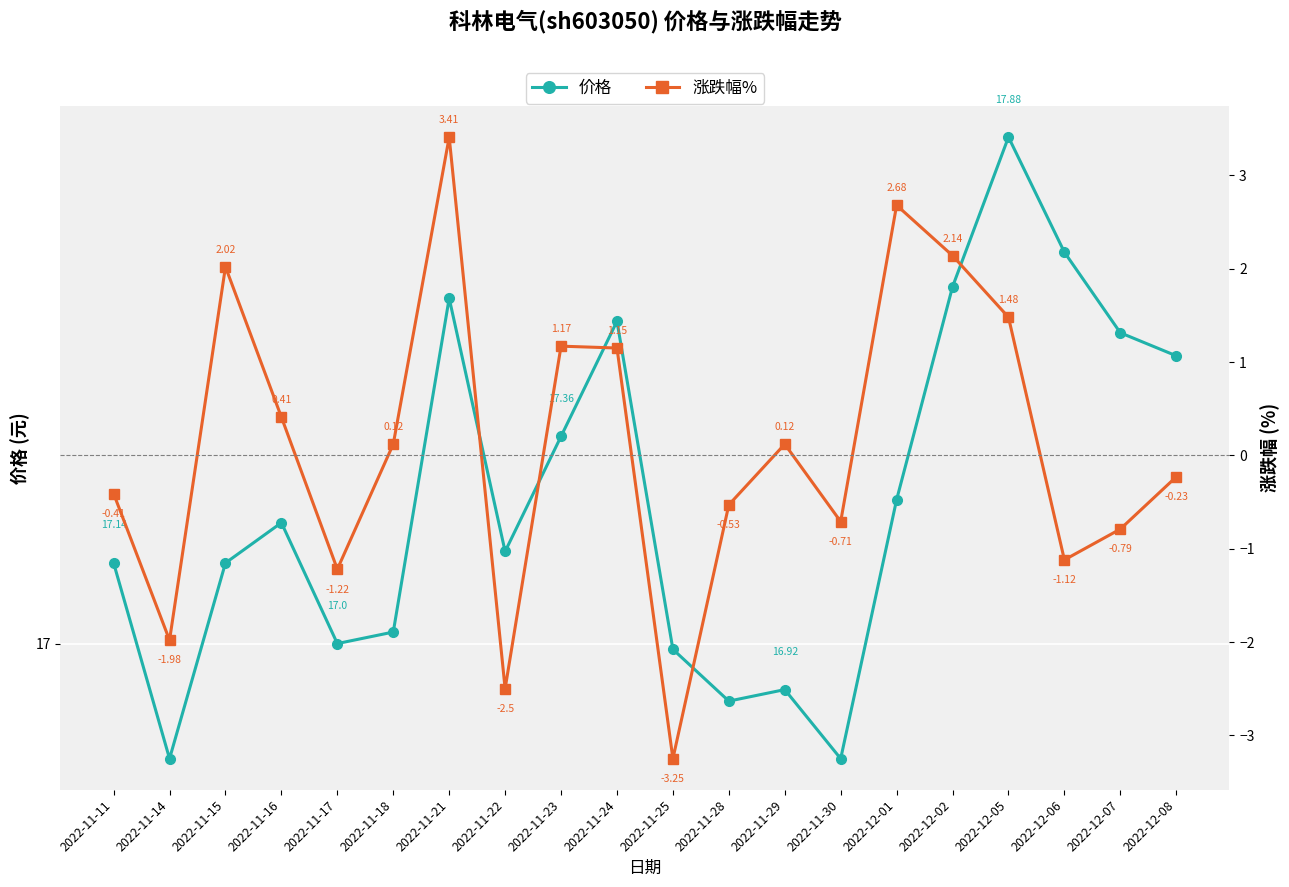

Which has a higher value, 2022-11-18 or 2022-12-06?

2022-12-06